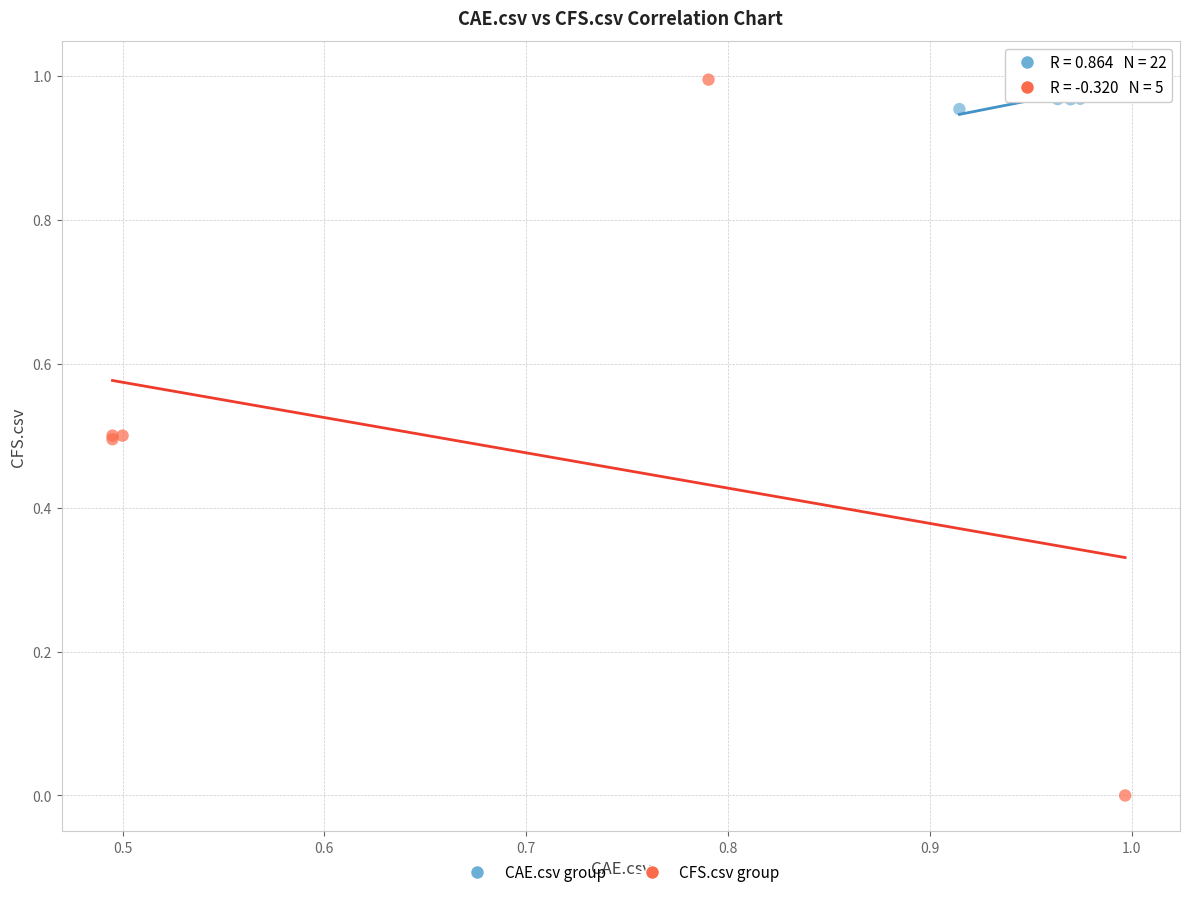

Which series has the widest spread of Y values?

CFS.csv group